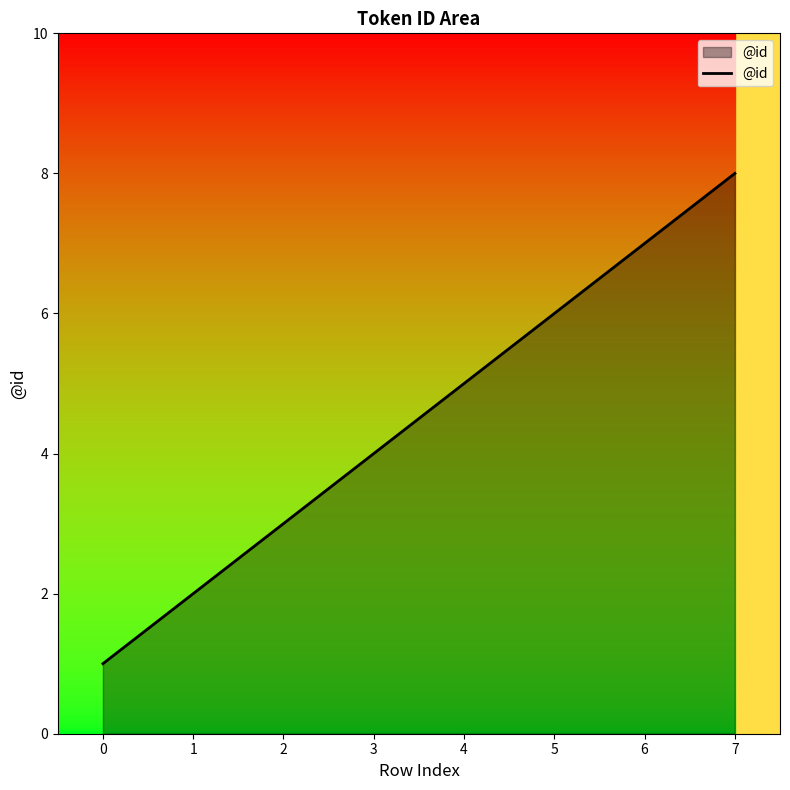

How many values are below 5?

4